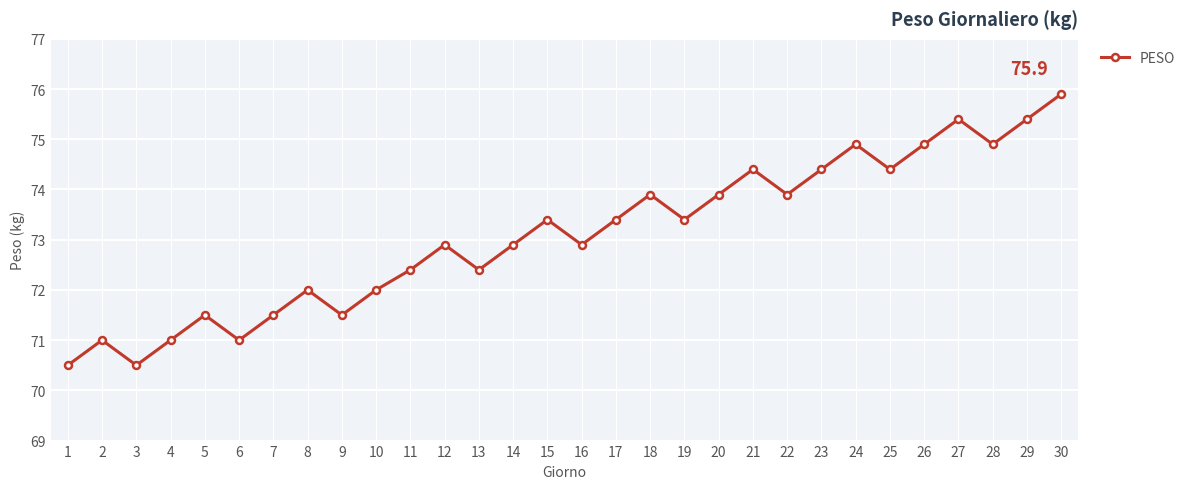

What is the minimum value shown in the chart?

70.5